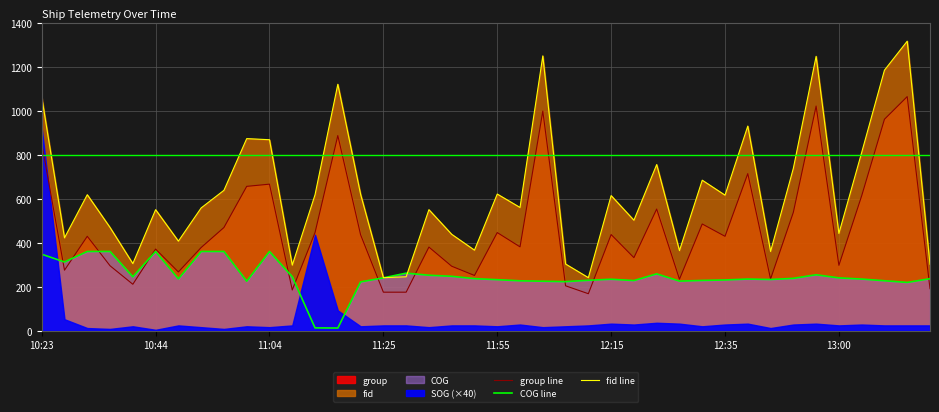

Reading left to right, what are all the values shown in this chart?

group line: 852.0	275.0	429.0	295.0	211.0	371.0	267.0	378.0	469.0	656.0	666.0	185.0	446.0	887.0	436.0	175.0	175.0	380.0	293.0	251.0	446.0	381.0	998.0	204.0	168.0	437.0	332.0	553.0	234.0	485.0	429.0	714.0	235.0	538.0	1021.0	297.0	613.0	961.0	1064.0	191.0
COG line: 347.5	312.3	360.0	360.0	244.9	360.0	235.6	360.0	360.0	224.8	360.0	245.0	12.7	12.0	221.7	240.1	261.5	252.0	247.2	236.5	231.8	226.7	224.7	222.9	229.0	233.8	227.8	258.2	225.3	228.4	230.5	234.6	232.6	237.8	254.1	239.9	234.6	227.0	219.3	236.2
fid line: 1062.0	422.0	618.0	469.0	305.0	550.0	407.0	558.0	638.0	873.0	868.0	298.0	618.0	1120.0	620.0	241.0	245.0	550.0	438.0	366.0	621.0	560.0	1249.0	303.0	241.0	614.0	502.0	755.0	364.0	684.0	616.0	930.0	360.0	738.0	1247.0	442.0	810.0	1184.0	1316.0	302.0